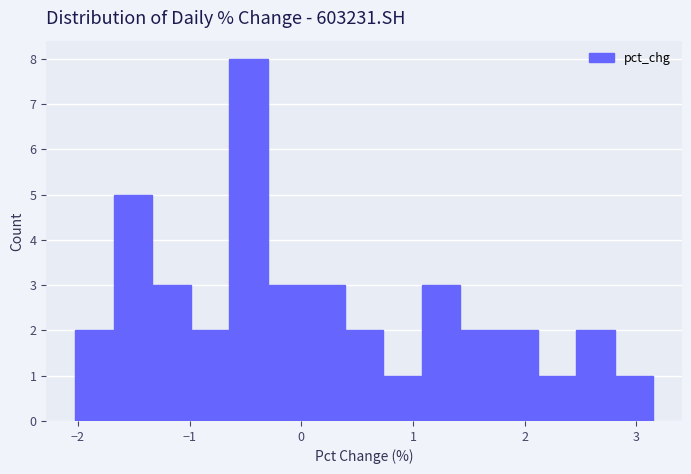

Read against the x-axis, roughly where is the centre of the tallest bar?

-0.5